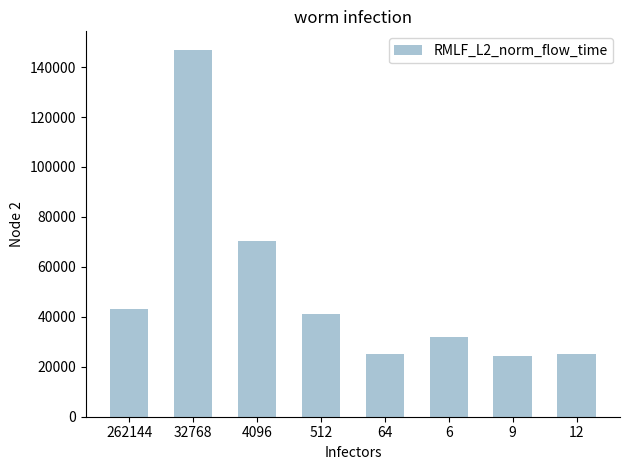

What is the greatest value displayed?

146976.3